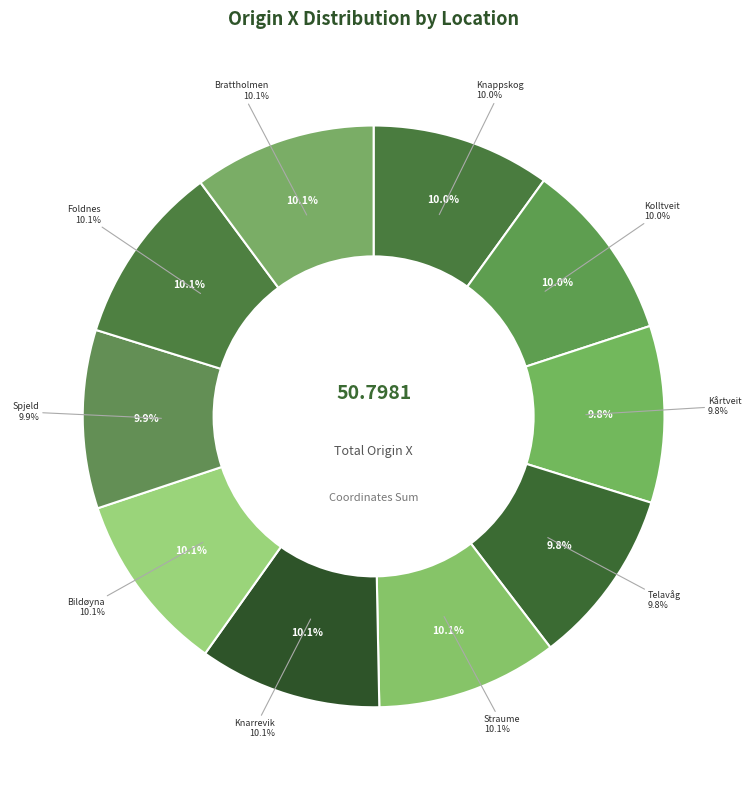

Rank the categories by value from lowest to highest.

Telavåg, Kårtveit, Spjeld, Knappskog, Kolltveit, Bildøyna, Foldnes, Straume, Brattholmen, Knarrevik